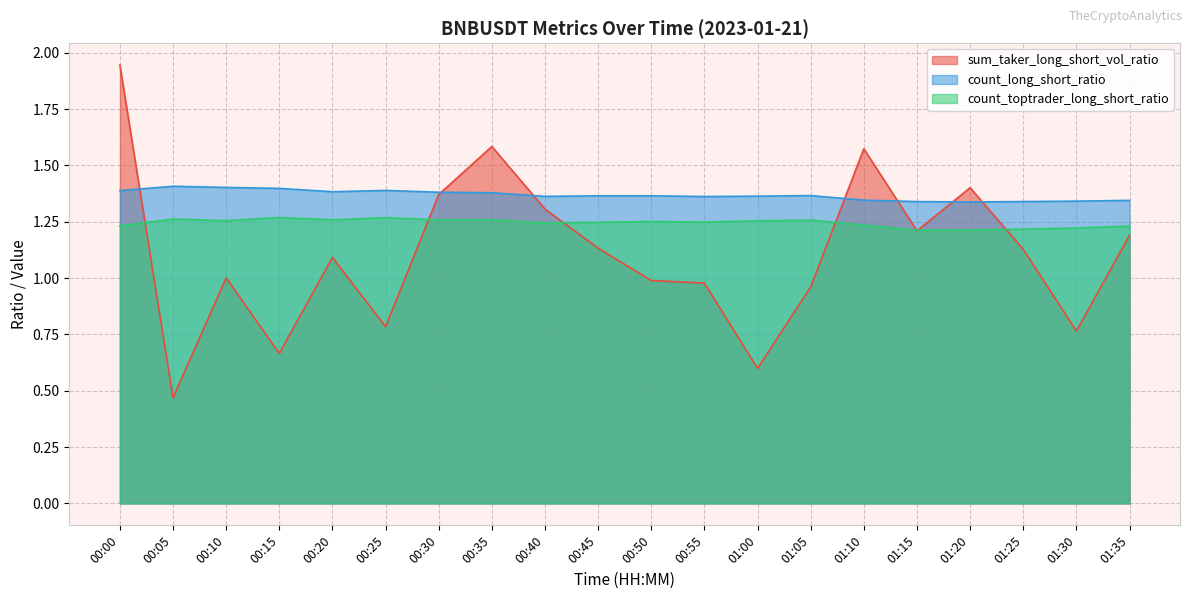

Reading left to right, list all the values displayed in this chart.

count_toptrader_long_short_ratio: 1.2	1.3	1.3	1.3	1.3	1.3	1.3	1.3	1.2	1.2	1.3	1.2	1.3	1.3	1.2	1.2	1.2	1.2	1.2	1.2
count_long_short_ratio: 1.4	1.4	1.4	1.4	1.4	1.4	1.4	1.4	1.4	1.4	1.4	1.4	1.4	1.4	1.3	1.3	1.3	1.3	1.3	1.3
sum_taker_long_short_vol_ratio: 1.9	0.5	1.0	0.7	1.1	0.8	1.4	1.6	1.3	1.1	1.0	1.0	0.6	1.0	1.6	1.2	1.4	1.1	0.8	1.2